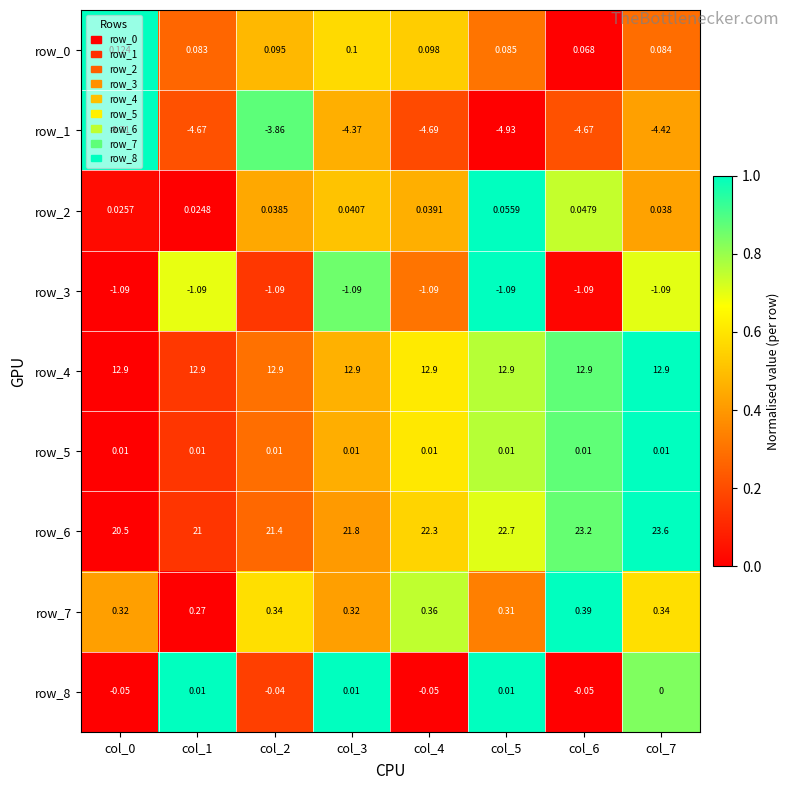

Is the value of row_8 at col_2 greater than the value of row_0 at col_6?

No